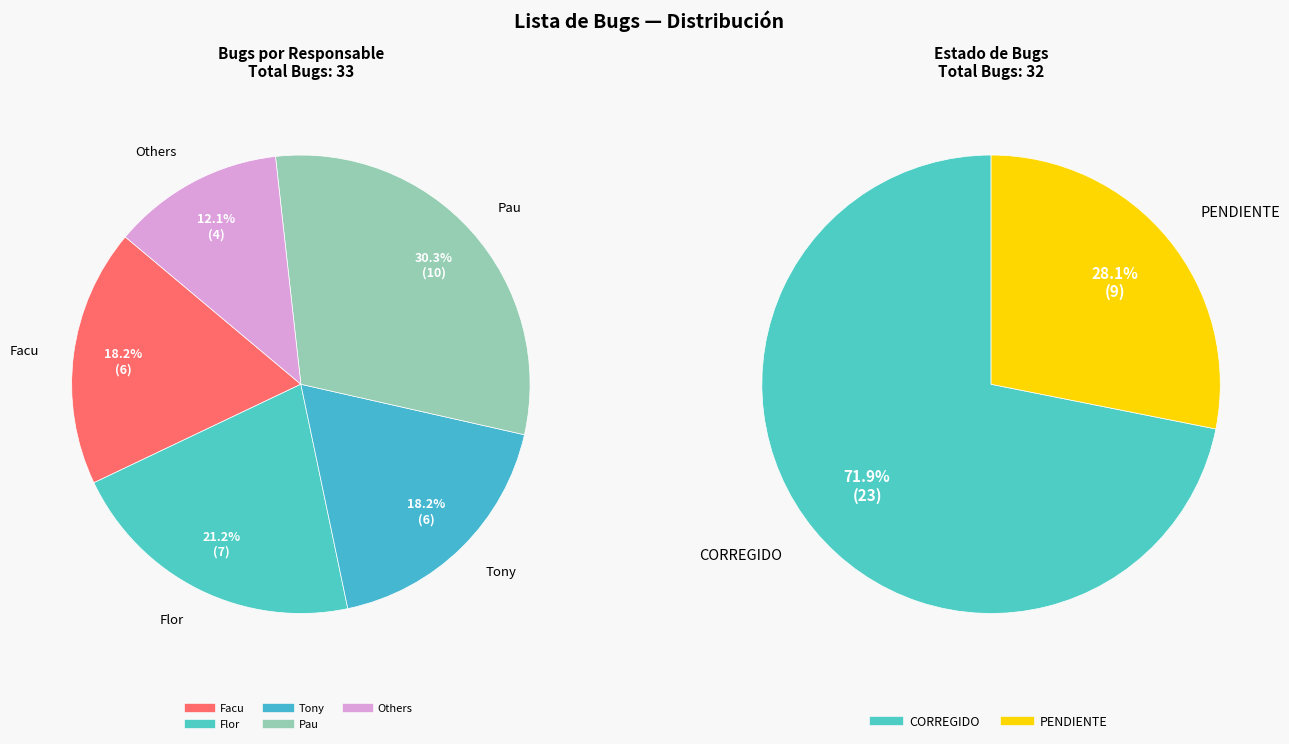

How many slices are in this pie chart?

2